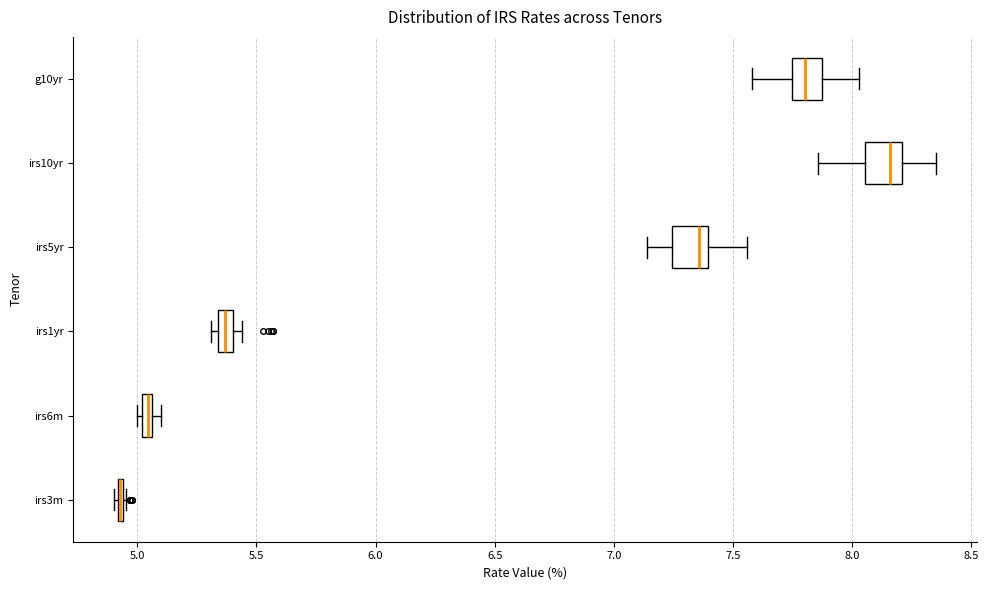

Where does the left whisker of the box for g10yr end on the x-axis? The values are not printed on the chart, so give them approximately, as read against the axis.

7.60